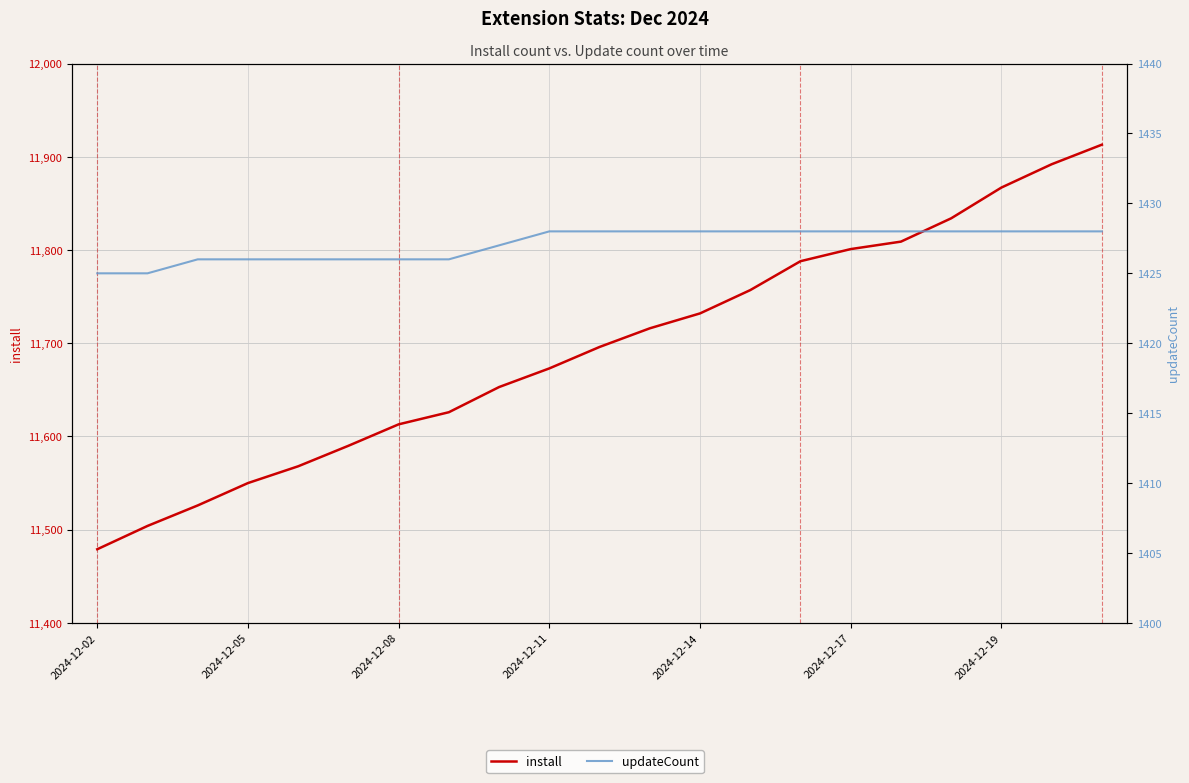

What position from the left is 2024-12-17?

6